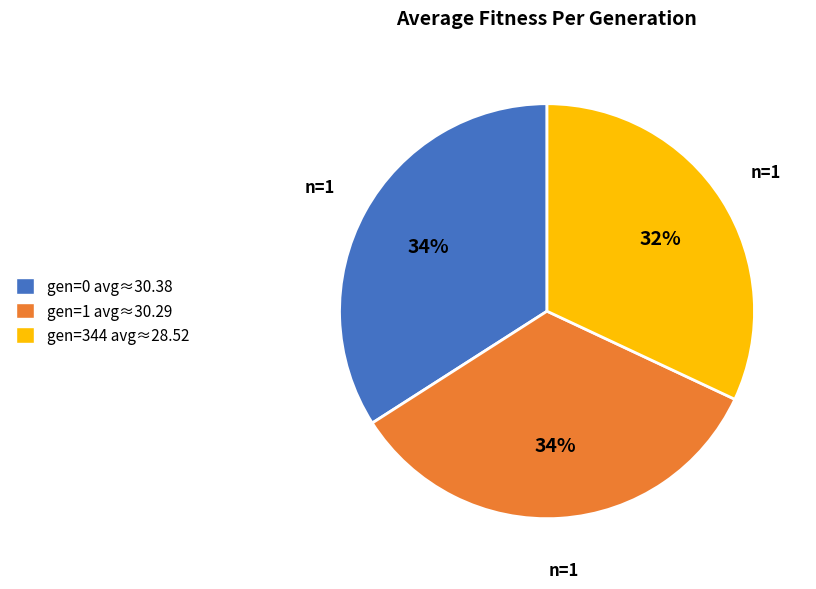

Which slice is the smallest?

gen=344 avg≈28.52